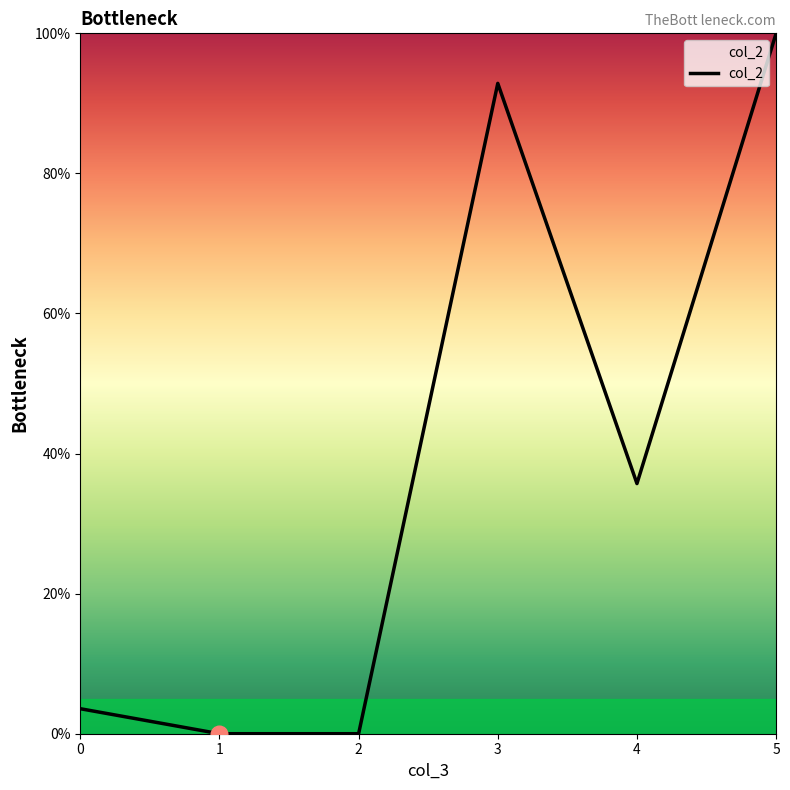

Approximately how many times larger is the value at 4 compared to 5?

0.4